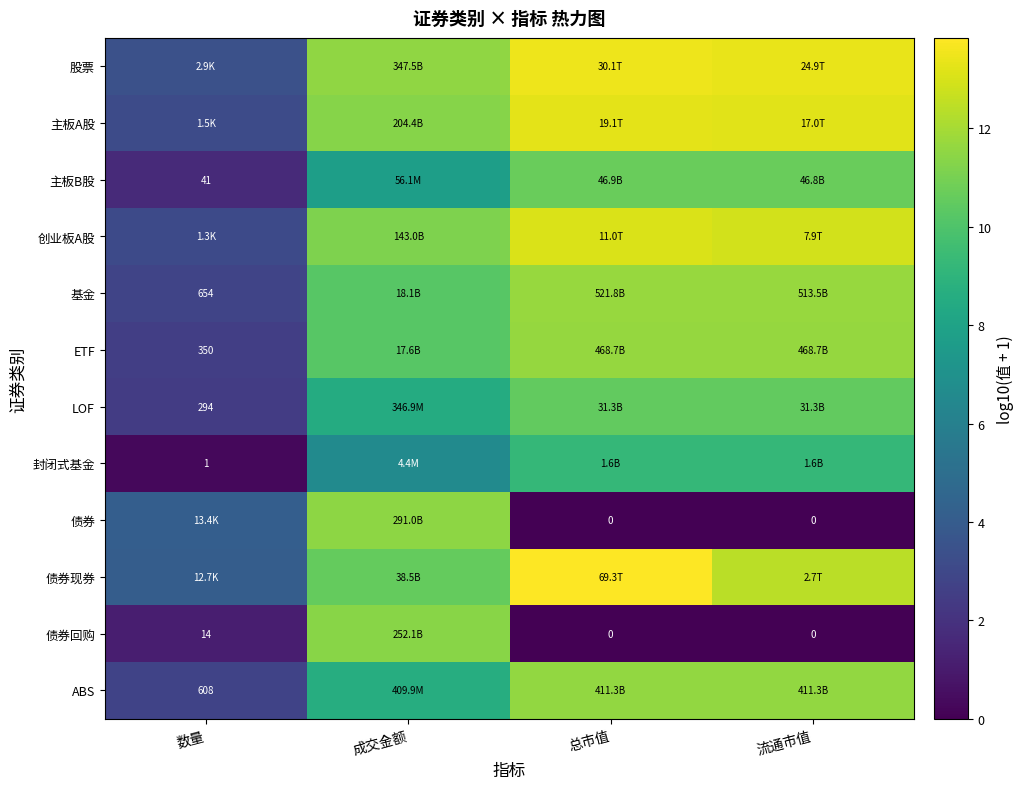

True or false: 主板A股 has a value of 4.3 at 流通市值.

False